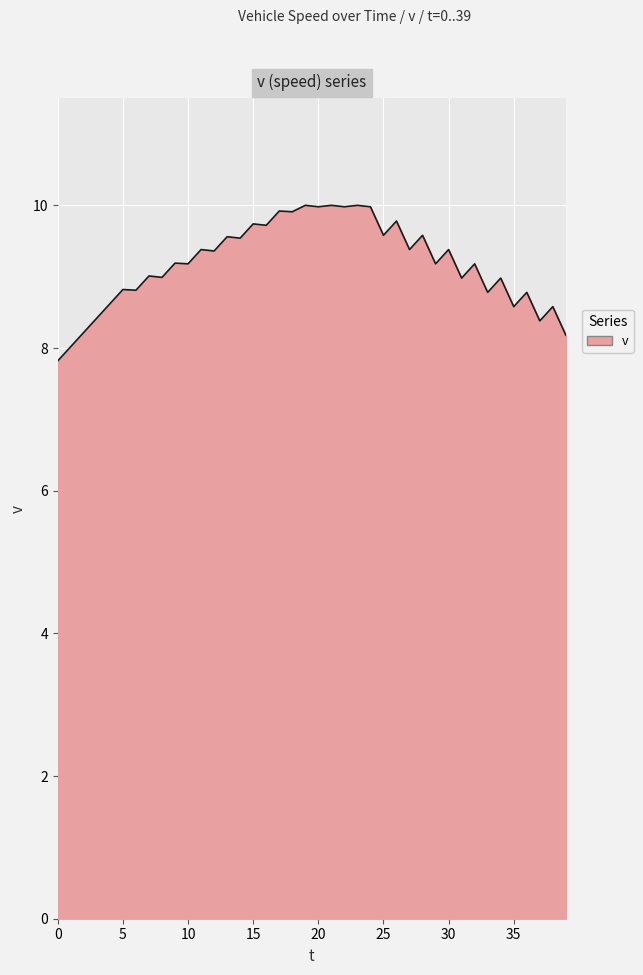

What is the minimum value shown in the chart?

7.8